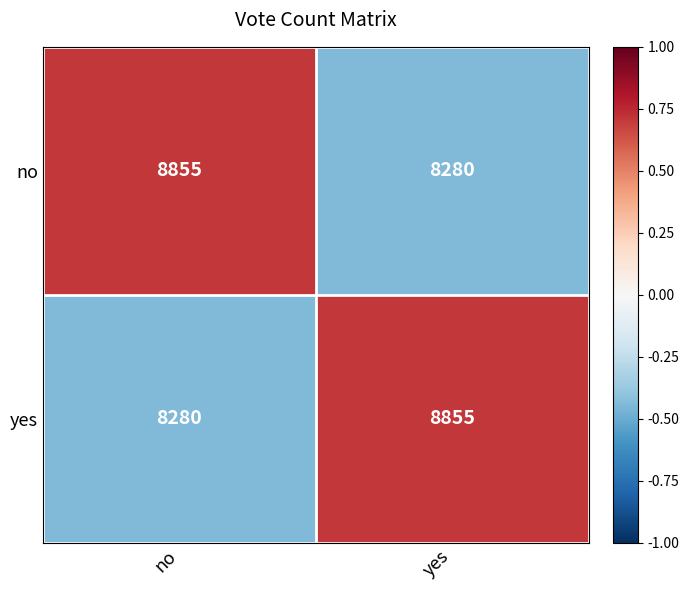

How many values in the no series are below 8855?

1